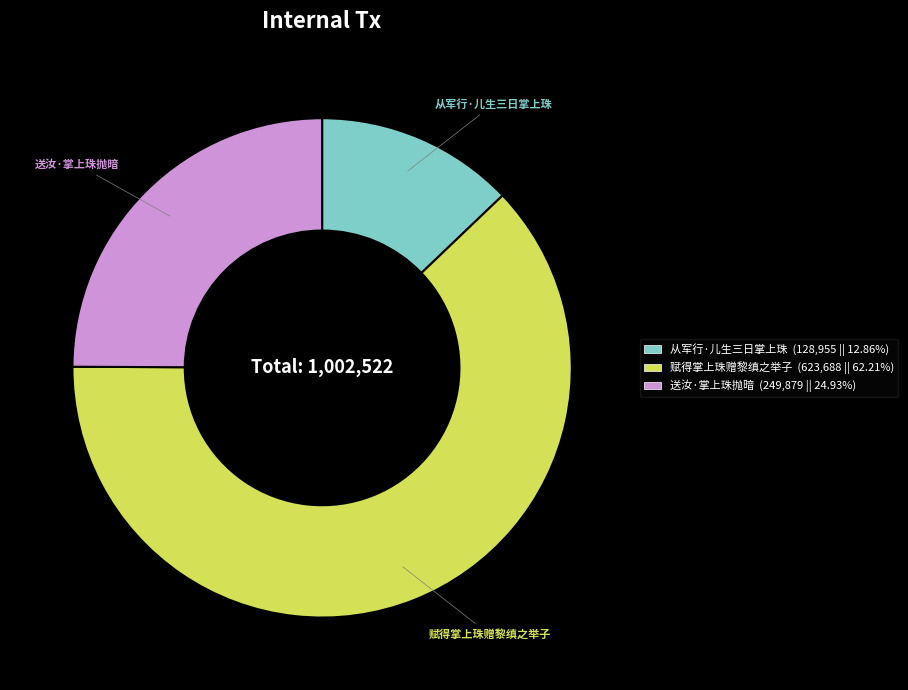

Approximately how many times larger is the value at 送汝·掌上珠抛暗 (249,879 || 24.93%) compared to 赋得掌上珠赠黎缜之举子 (623,688 || 62.21%)?

0.4